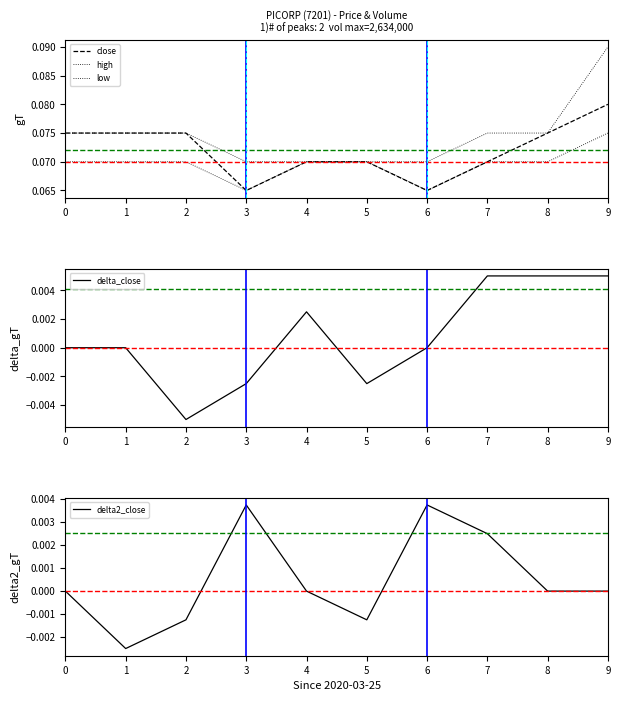

At which category does the chart reach its peak across all series?

9